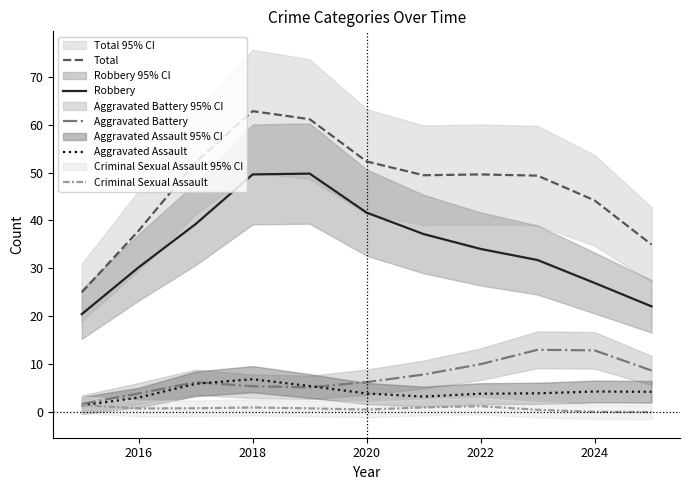

True or false: Robbery and Aggravated Battery cross at least once.

False